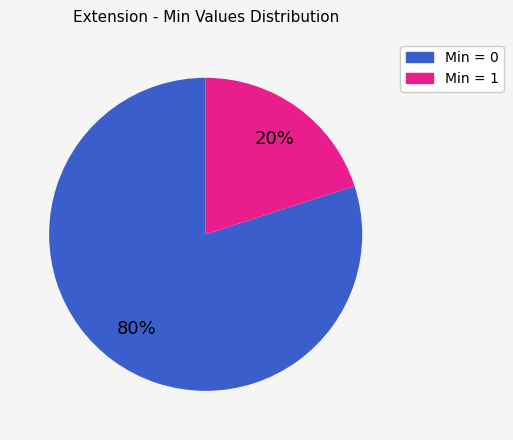

Does any single category account for the majority?

Yes